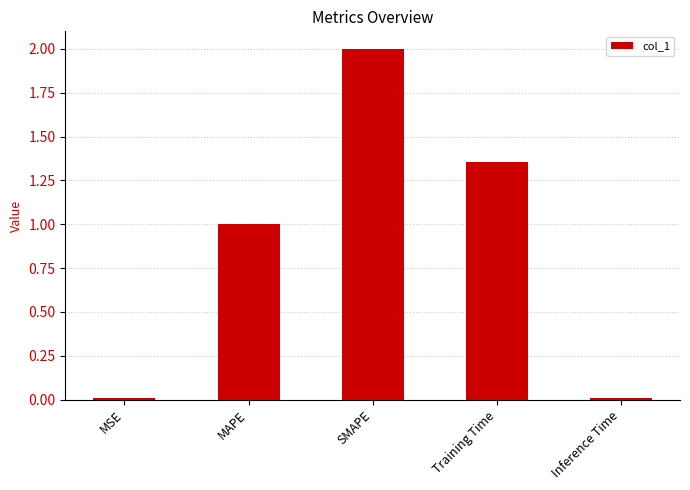

True or false: the data shows 0.7 at SMAPE.

False